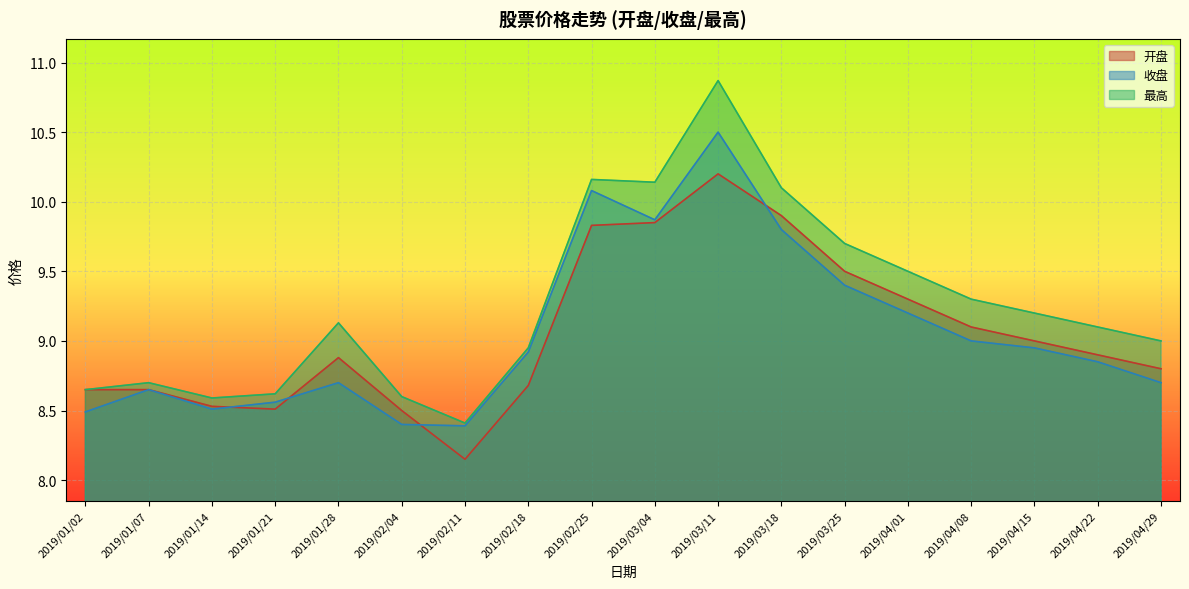

What is the highest value of the 最高 series?

10.9